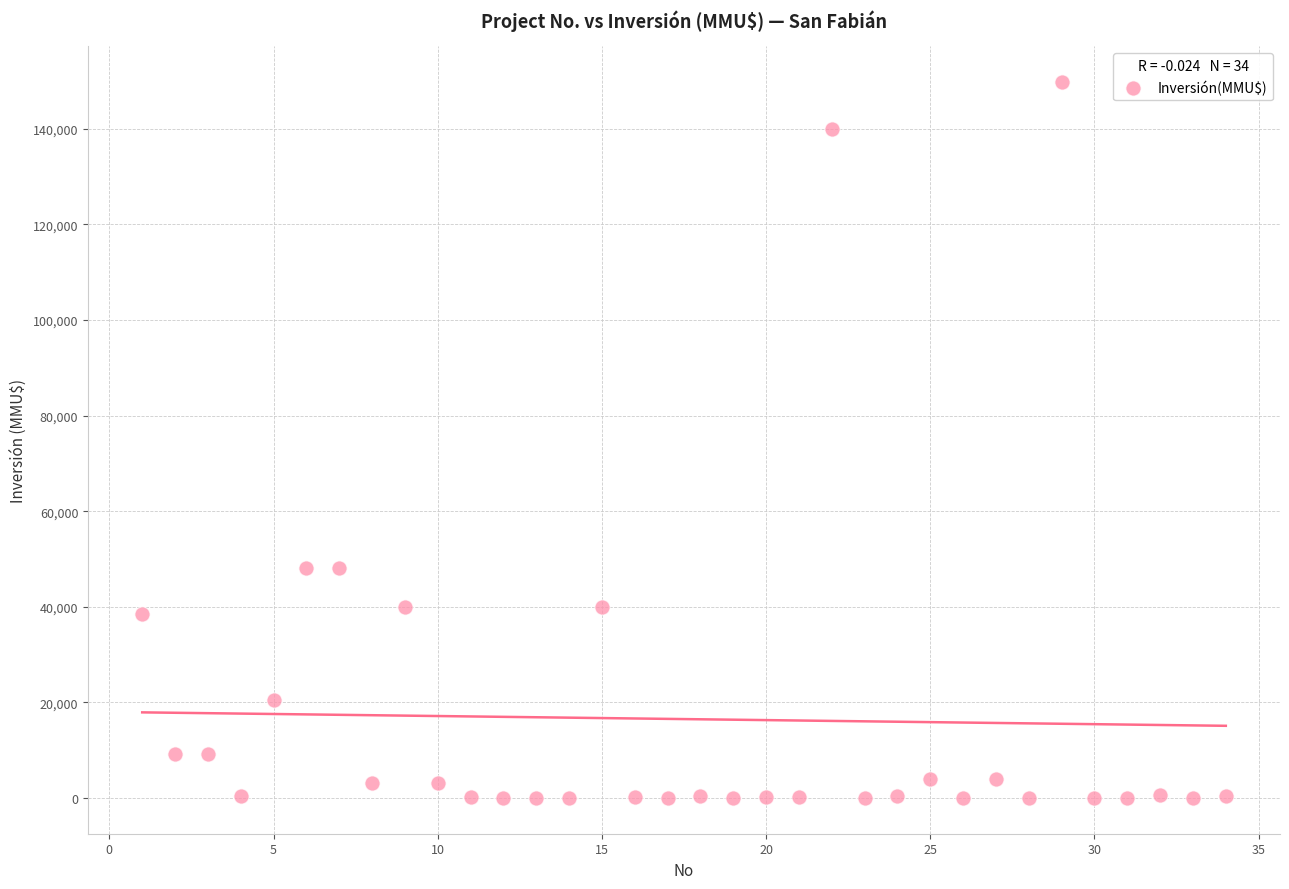

What is the range of X values (max minus min)?

33